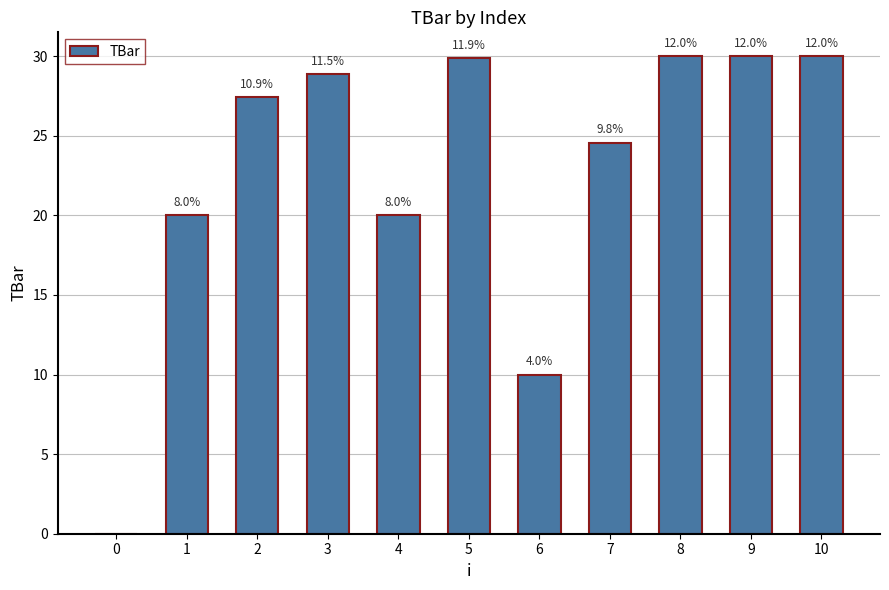

Are the bars horizontal?

No